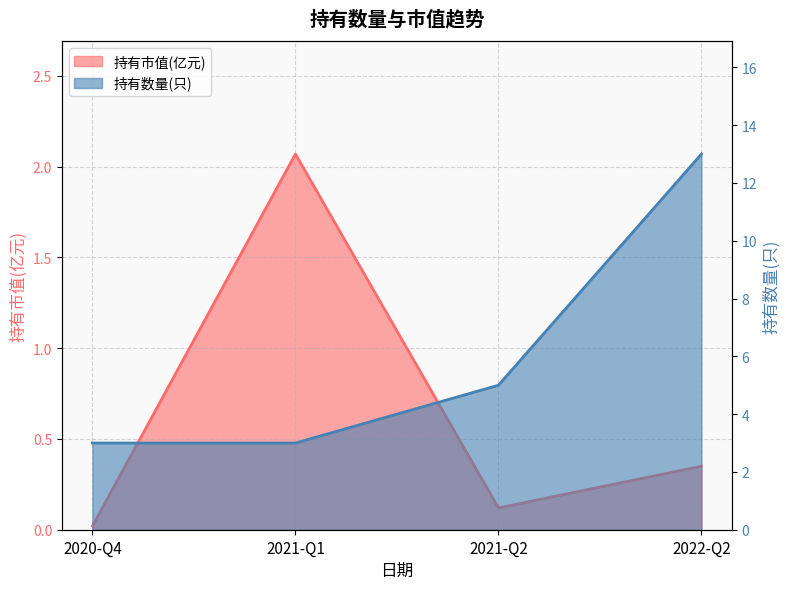

How many interior local valleys does the 持有市值(亿元) series have?

1